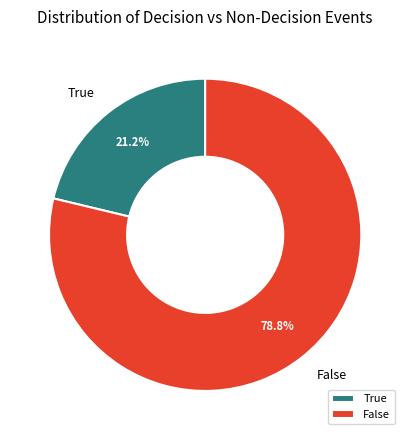

Does any single category account for the majority?

Yes